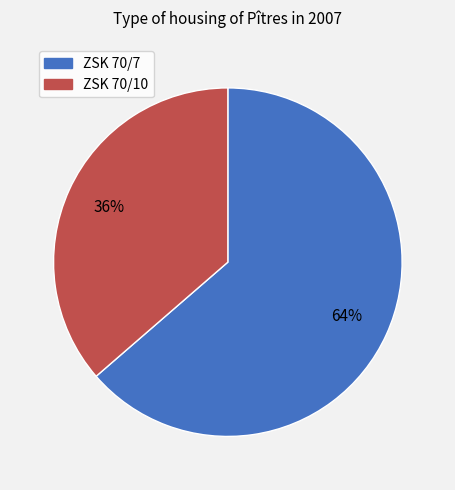

To the nearest percent, what portion does ZSK 70/10 represent?

36%